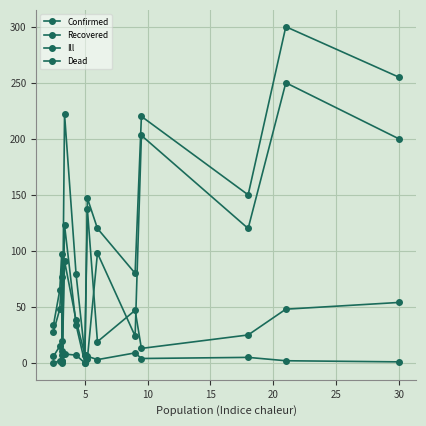

What is the label of the 2nd point from the left?

5